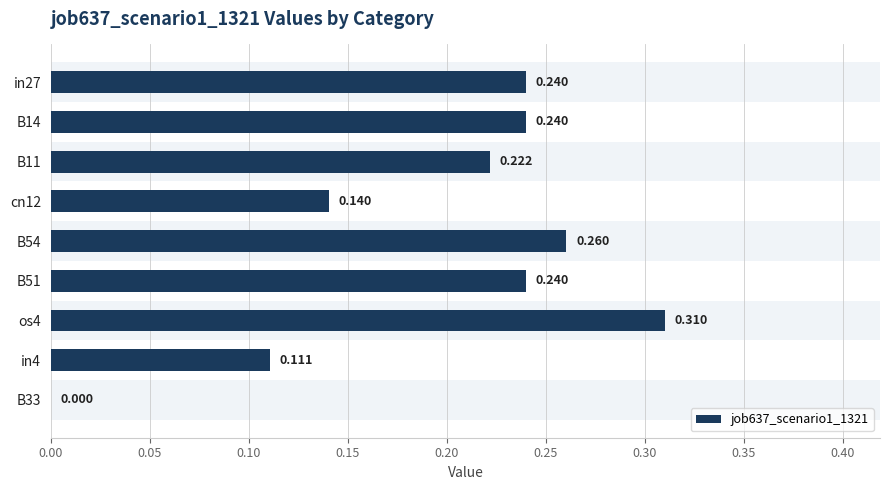

How many positive values are there?

8